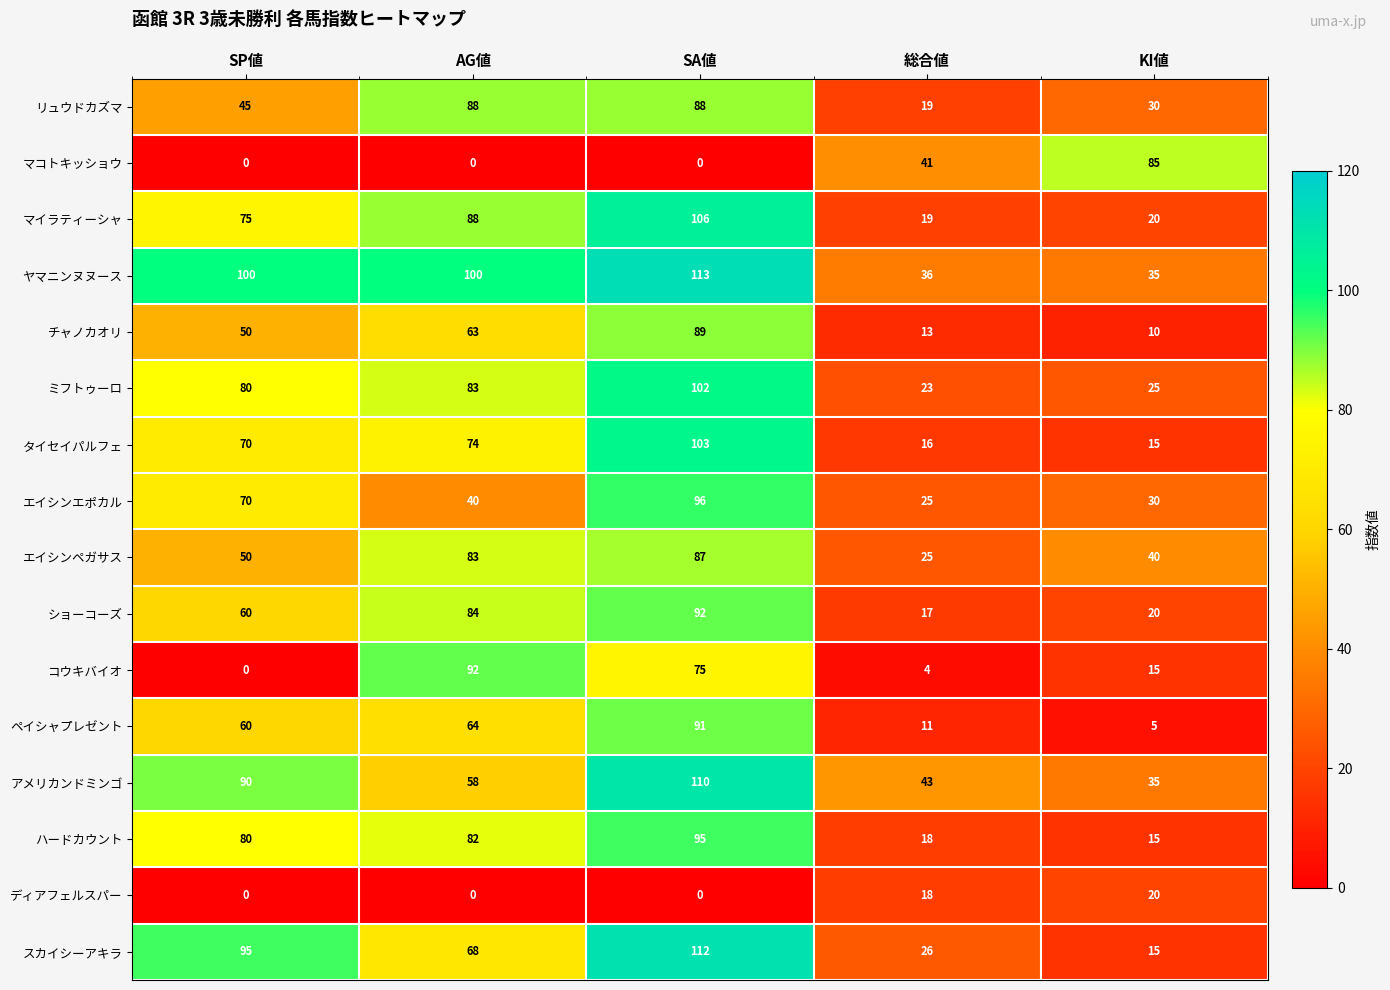

What is the maximum value for ディアフェルスパー?

20